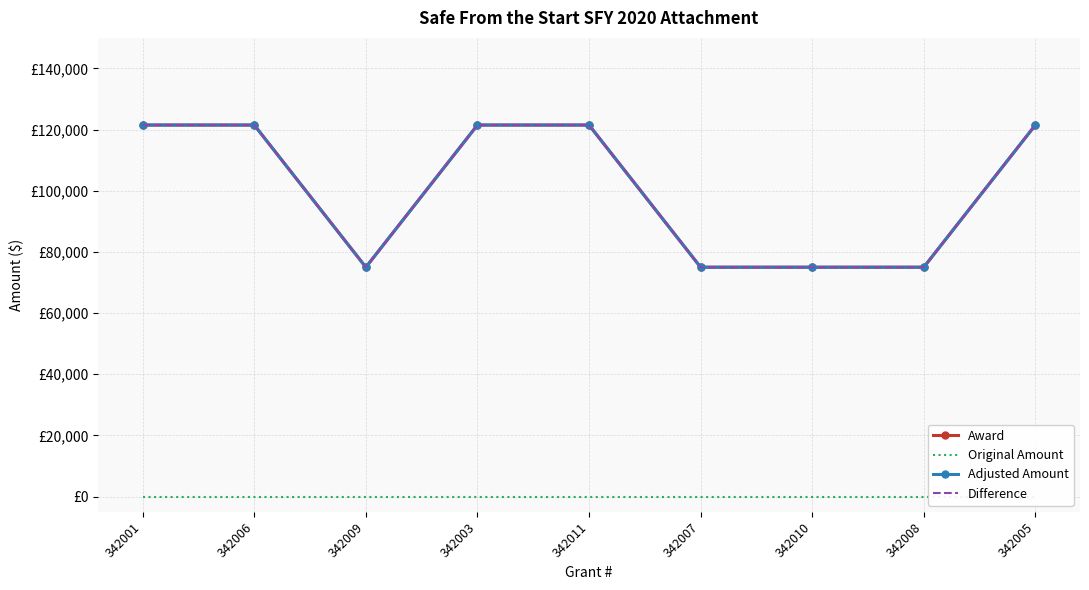

Reading left to right, what are all the values shown in this chart?

Award: 121500	121500	75000	121500	121500	75000	75000	75000	121500
Original Amount: 0	0	0	0	0	0	0	0	0
Adjusted Amount: 121500	121500	75000	121500	121500	75000	75000	75000	121500
Difference: 121500	121500	75000	121500	121500	75000	75000	75000	121500